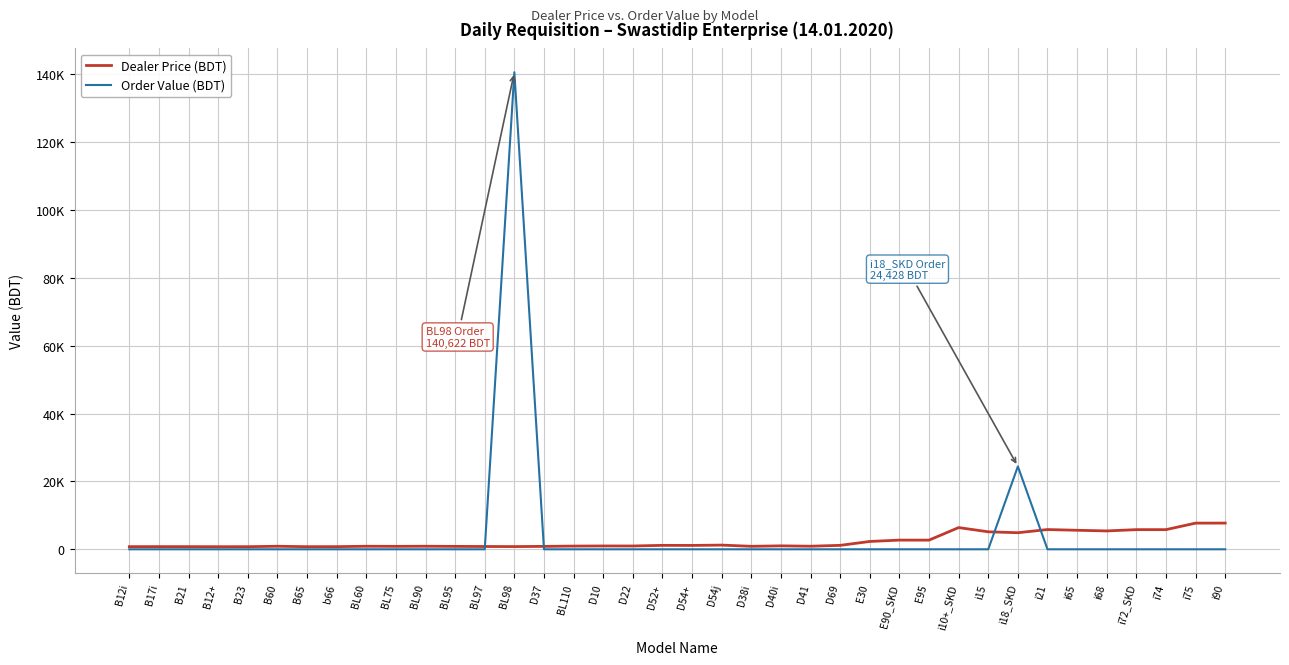

Between BL60 and D52+, which series saw the biggest shift?

Dealer Price (BDT)